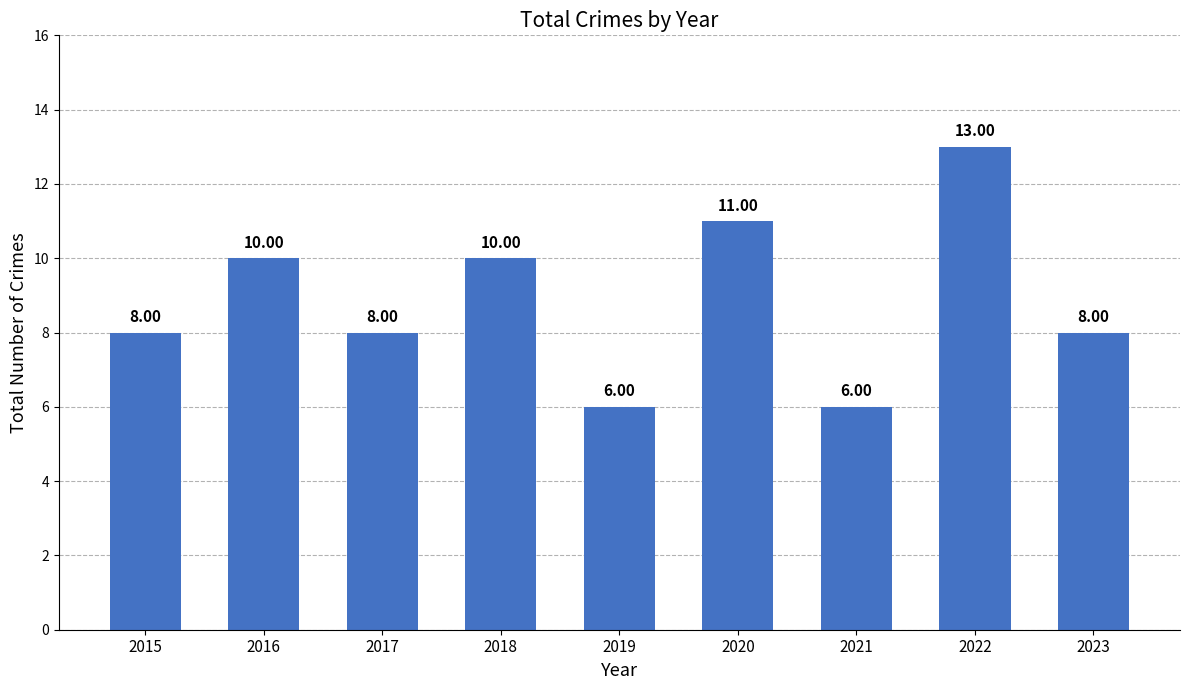

What is the value of the 8th bar from the left?

13